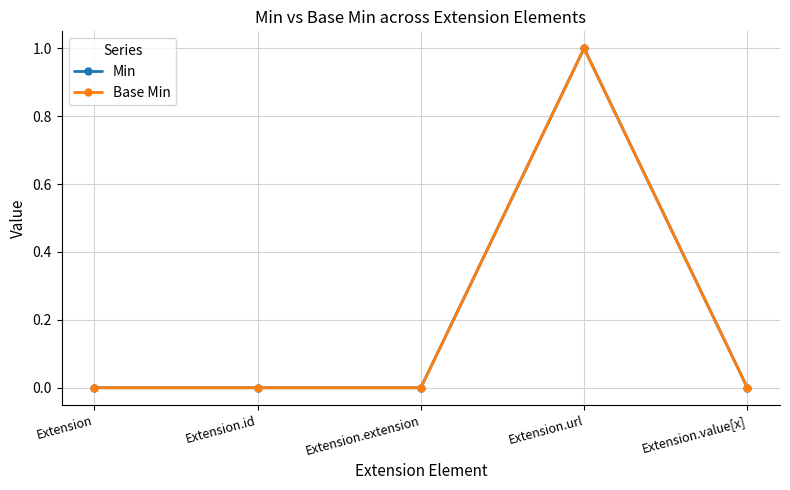

Does the chart have visible grid lines?

Yes